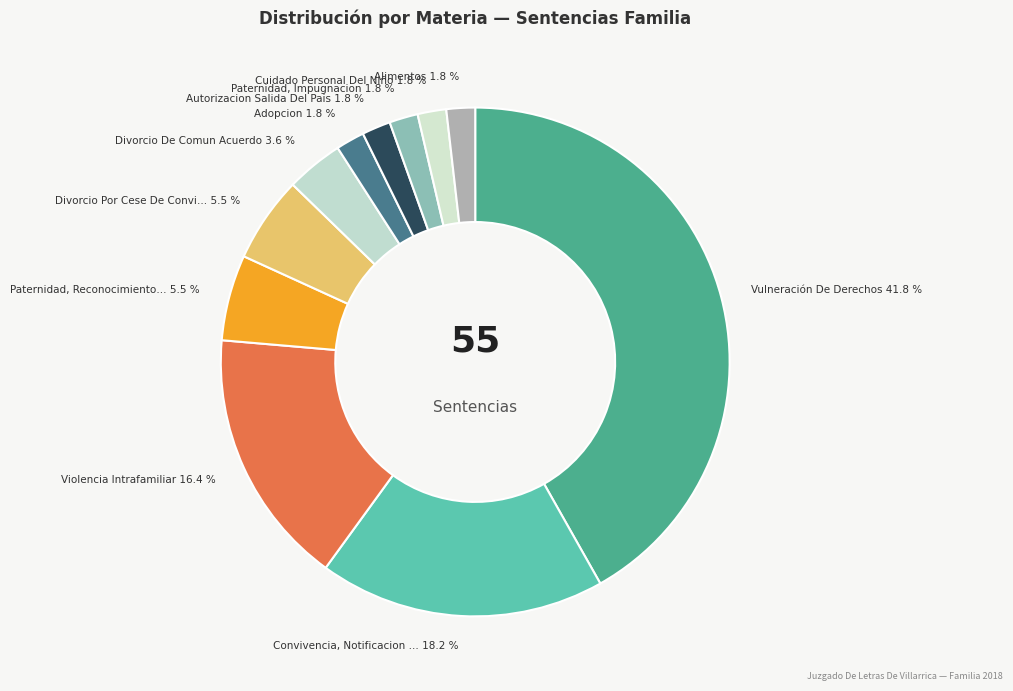

How many slices are in this pie chart?

11